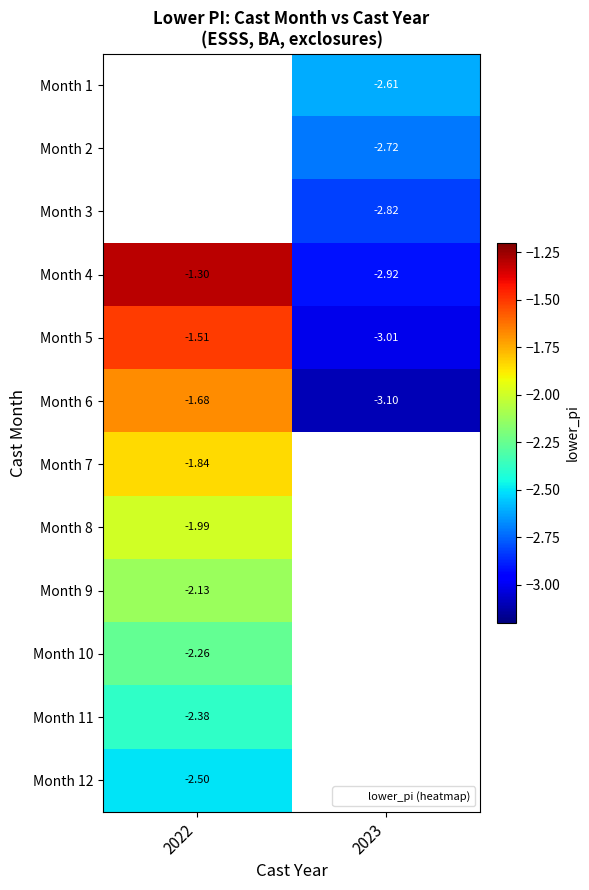

Rank the categories by Month 5 value from lowest to highest.

2023, 2022